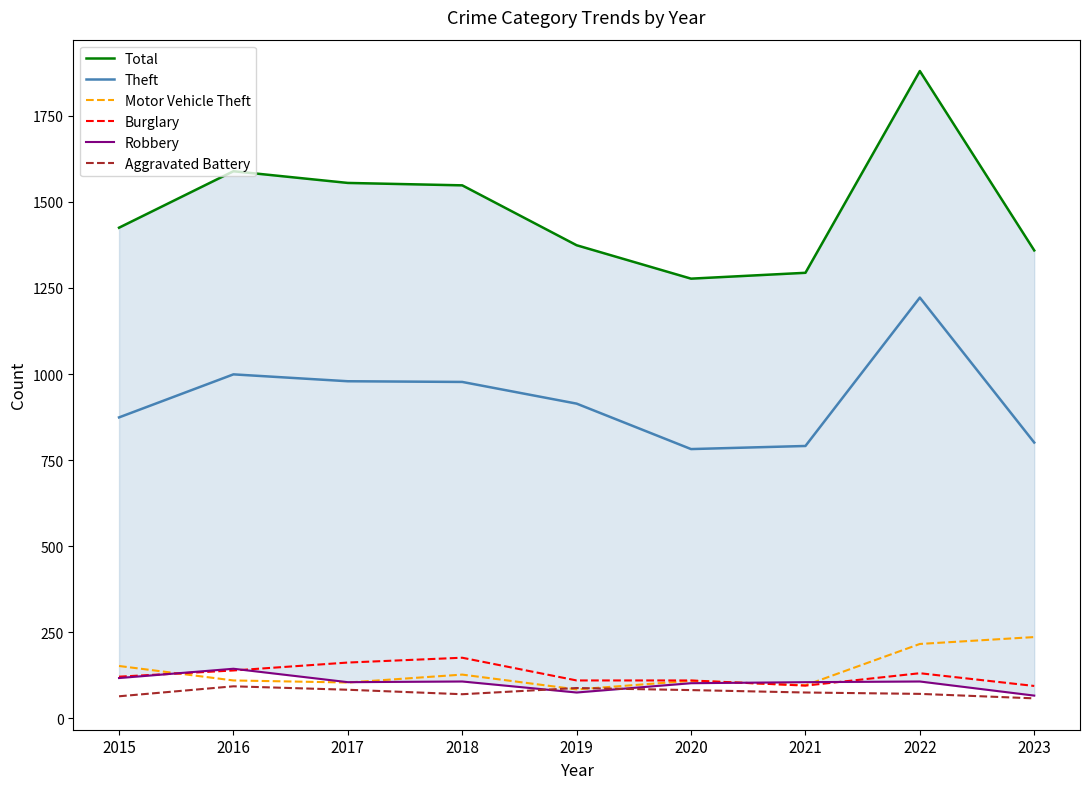

Where is the first local maximum for Motor Vehicle Theft?

2018